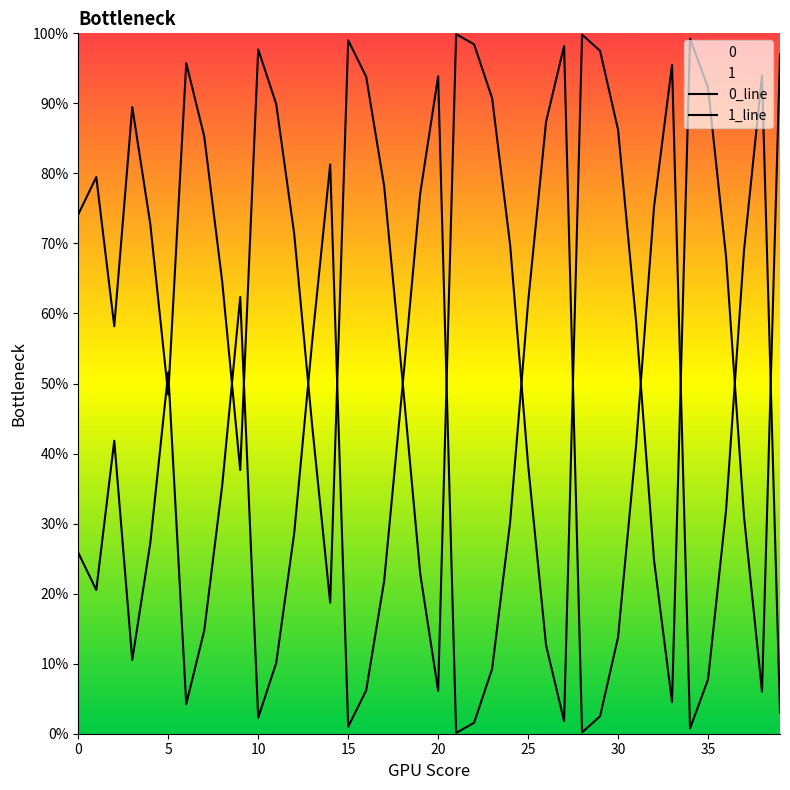

Is this an area chart (filled region under the line)?

No